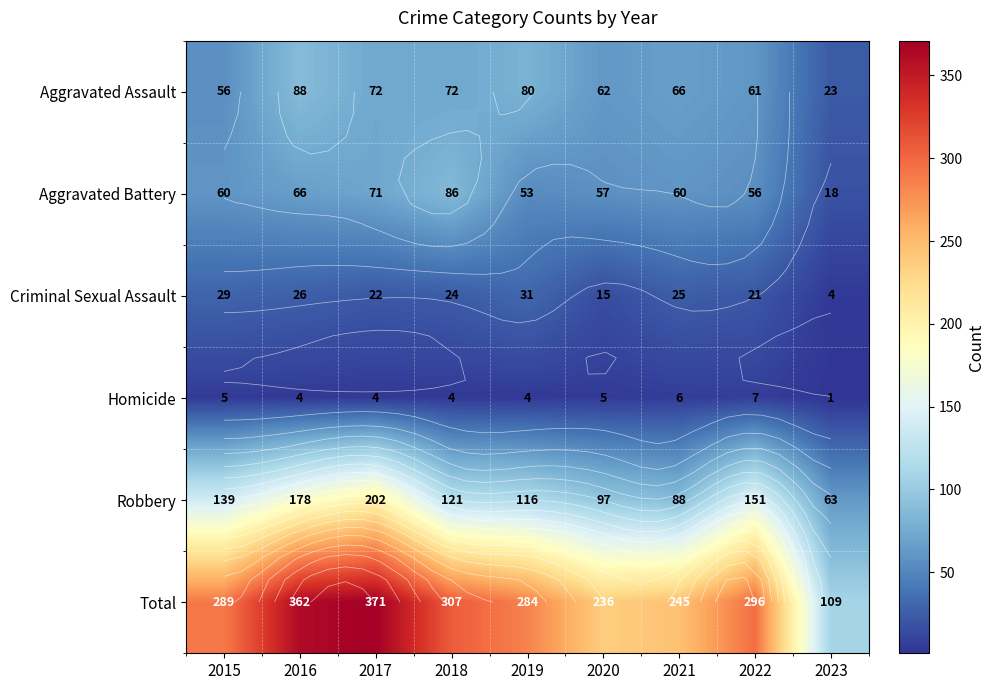

Where does the Criminal Sexual Assault series first go above 24?

2015